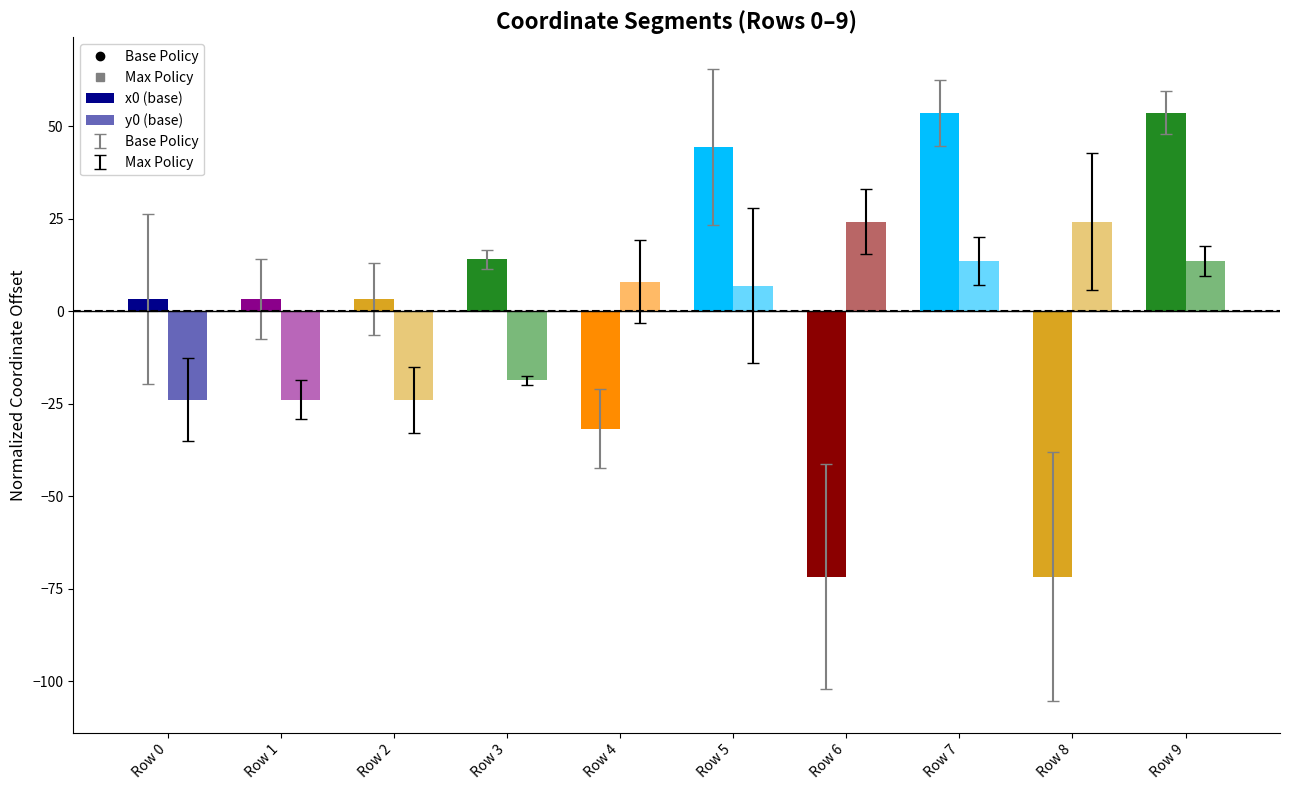

How many series are shown in this chart?

2